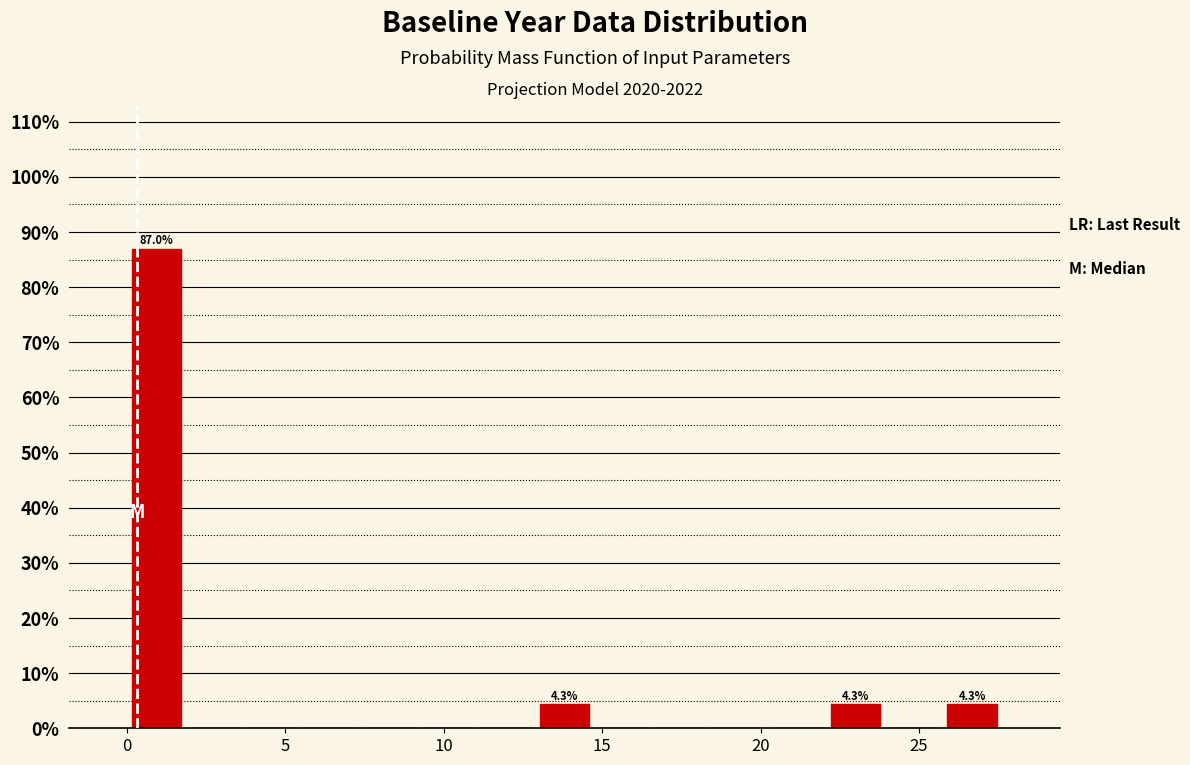

Read against the x-axis, roughly where is the centre of the tallest bar?

1.0